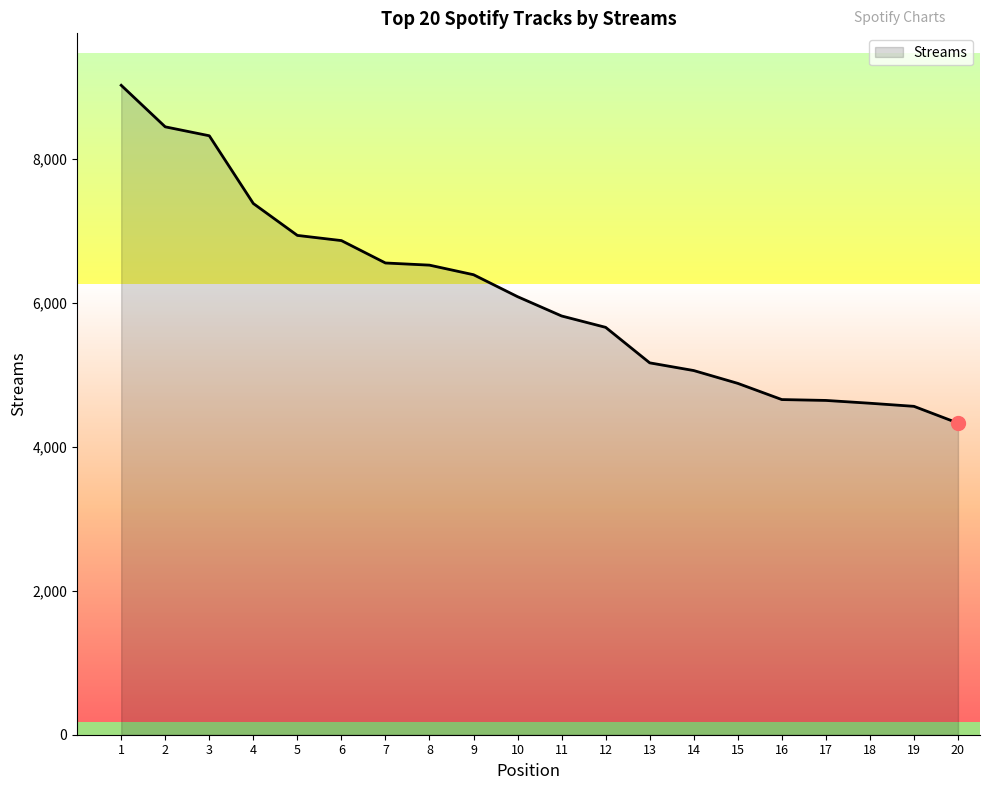

Which category has the lowest value across all series?

20